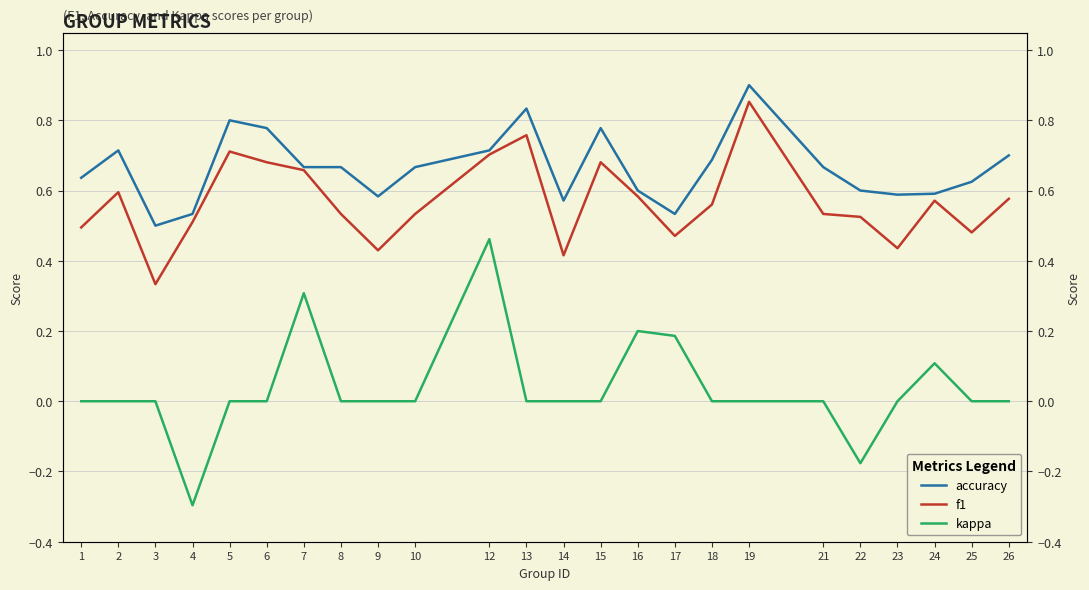

Which series changed the most between 22 and 26?

kappa